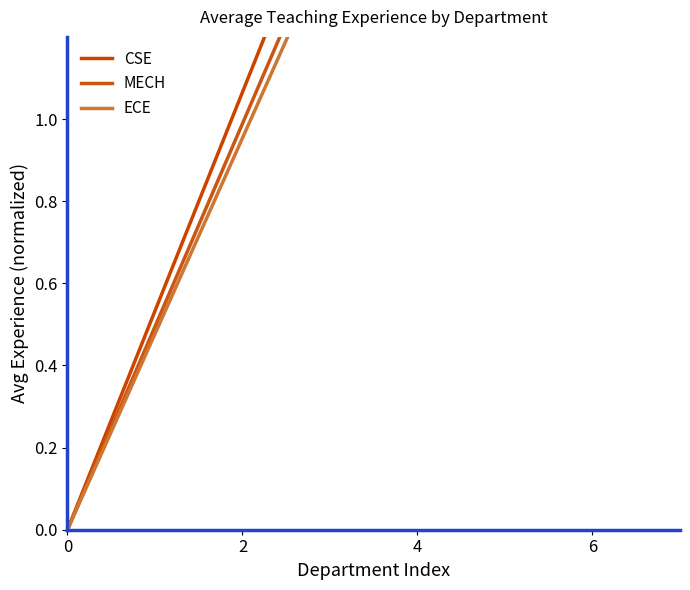

Between 2 and 6, which series saw the biggest shift?

CSE